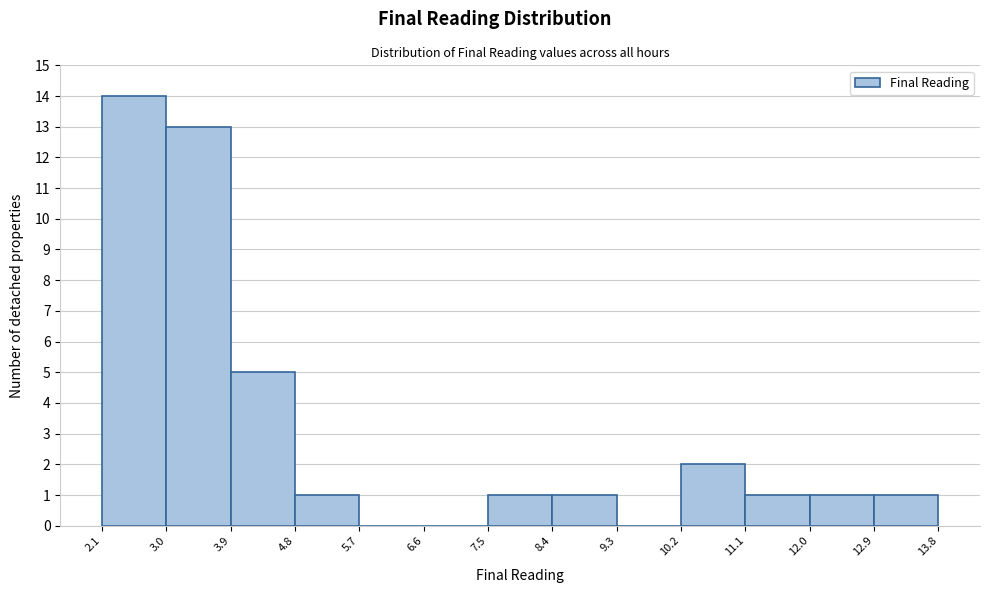

Which range on the x-axis has the tallest bar?

2.1 to 3.0